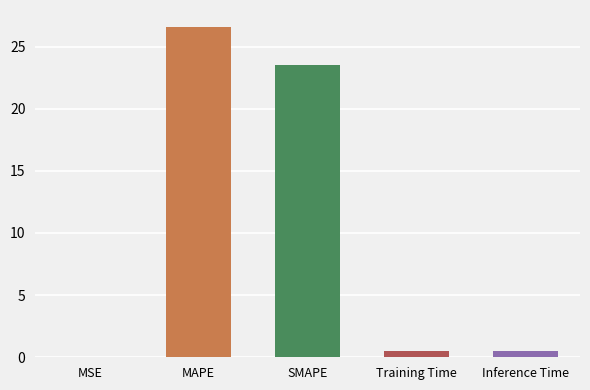

What is the sum of all values?

51.1